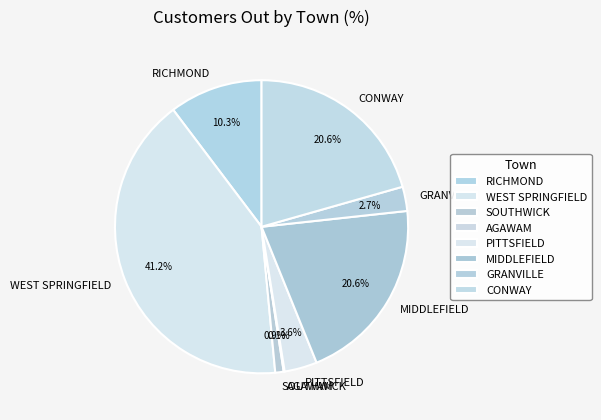

Do GRANVILLE and RICHMOND together represent more than half of the pie?

No